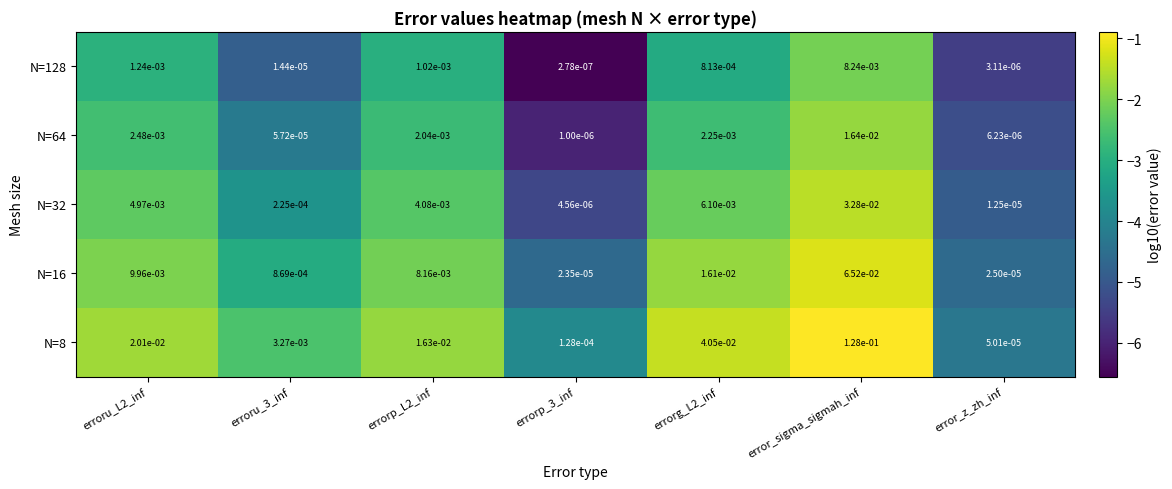

Which category has the highest value across all series?

error_sigma_sigmah_inf